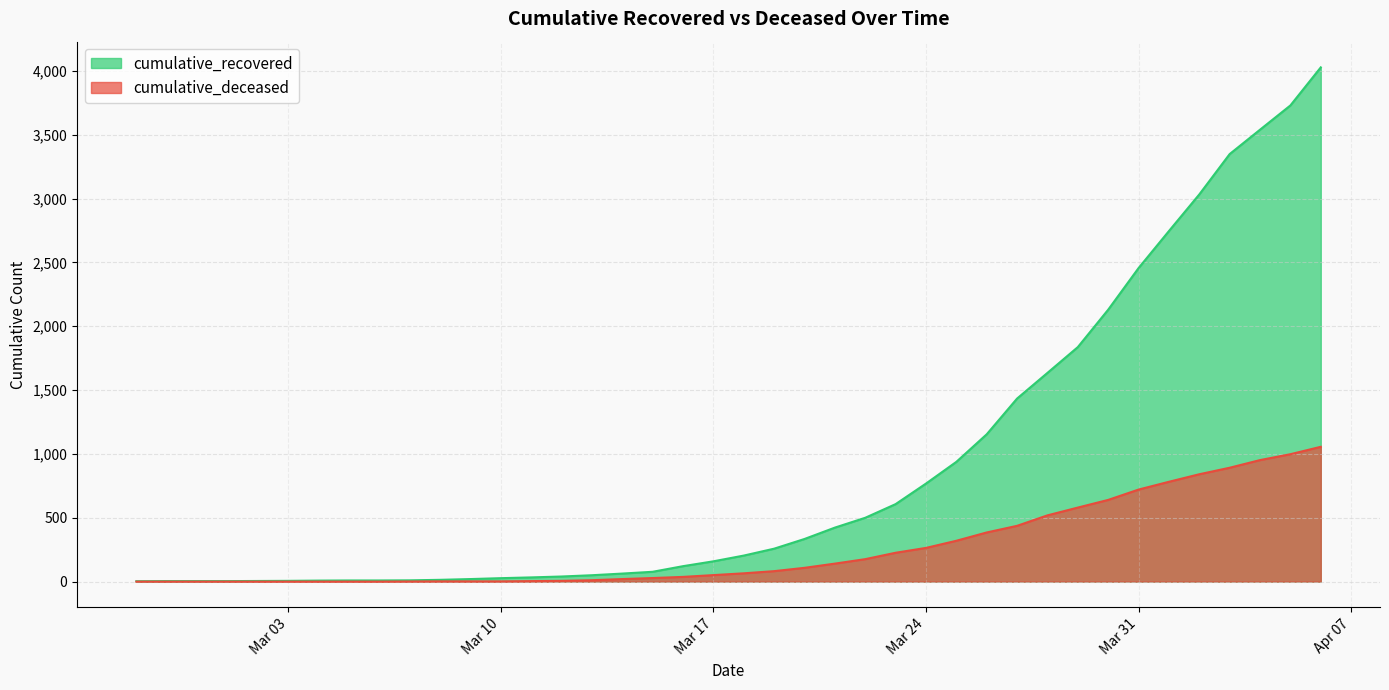

Which series has the widest spread of values?

cumulative_recovered